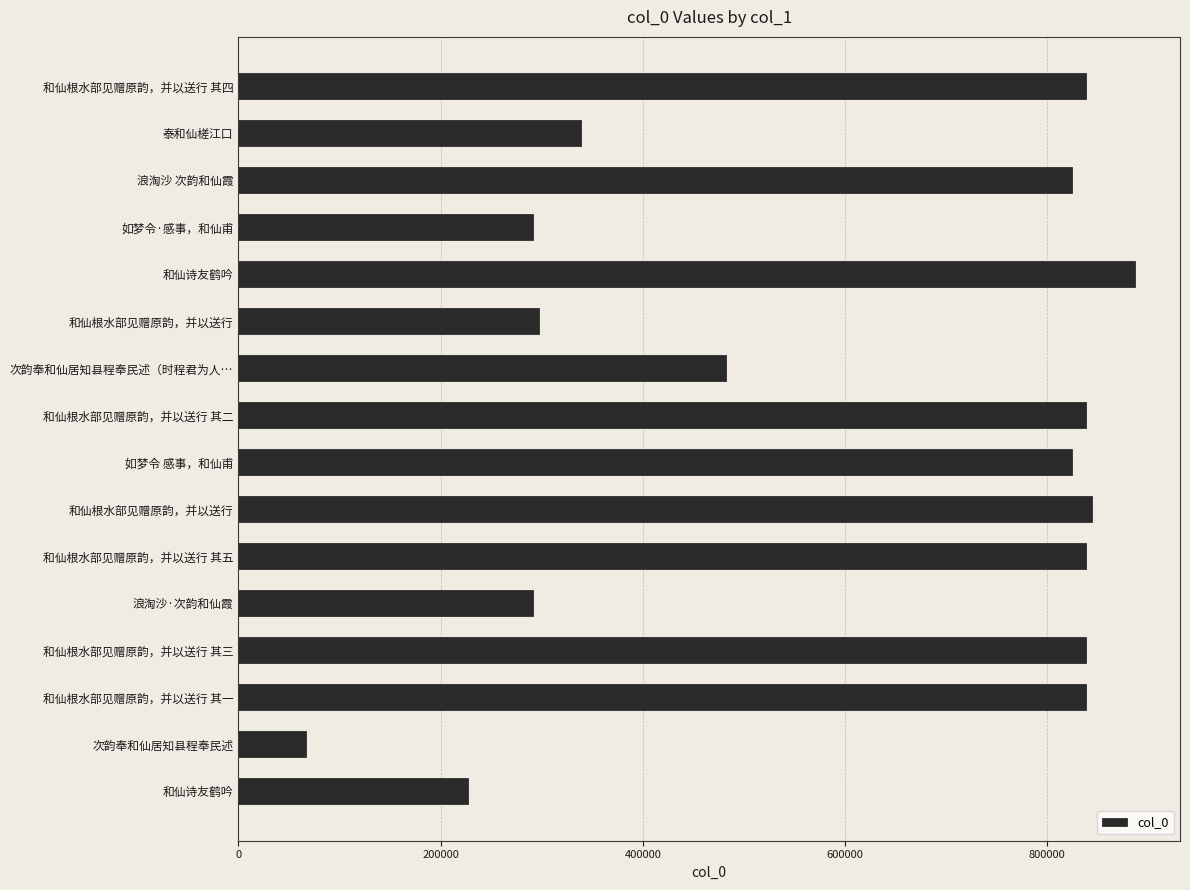

Are the bars horizontal?

Yes